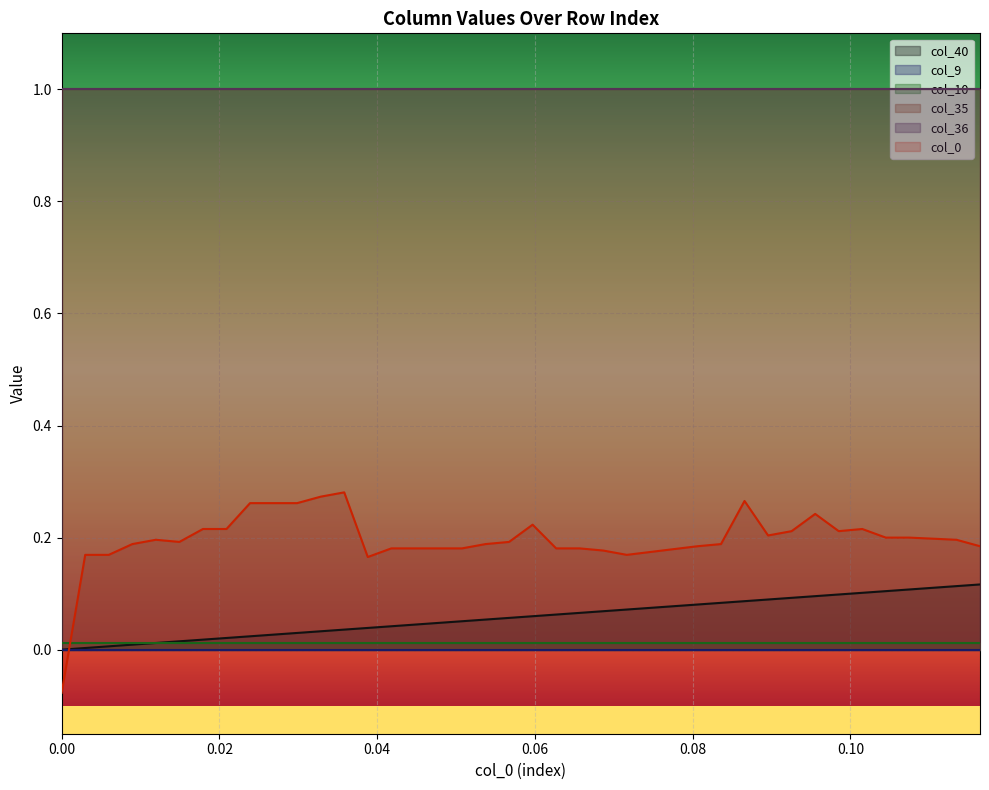

Which series has the widest spread of values?

col_40